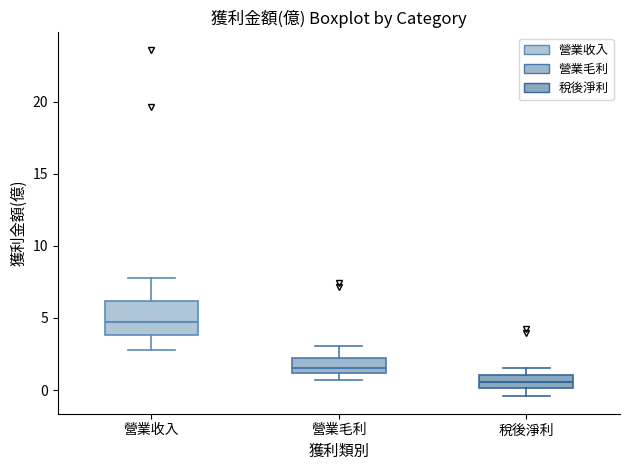

Where is the upper edge of the box for 稅後淨利 on the y-axis? The values are not printed on the chart, so give them approximately, as read against the axis.

1.0